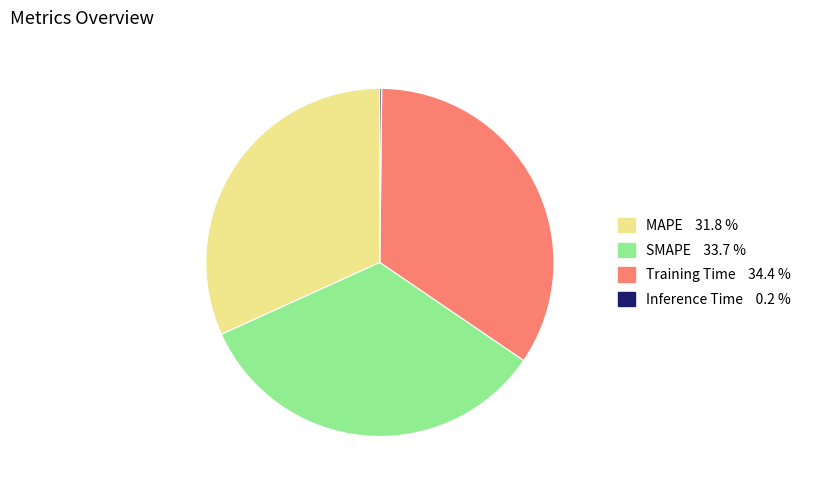

Which slice is the largest?

Training Time